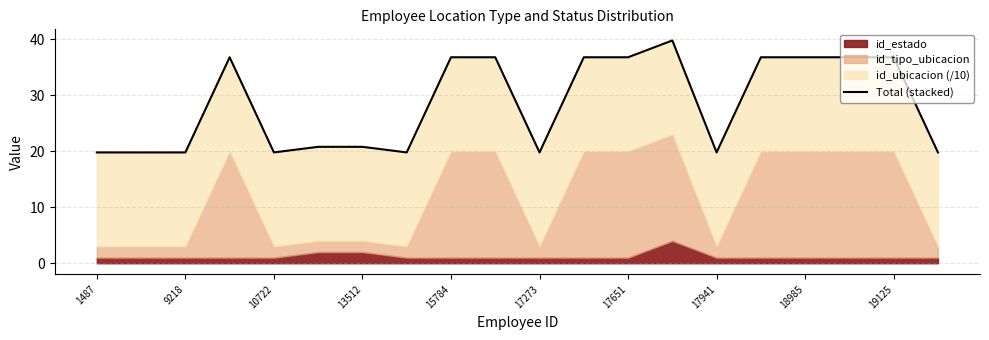

The chart shows a value of 6.8 at 1487. True or false?

False